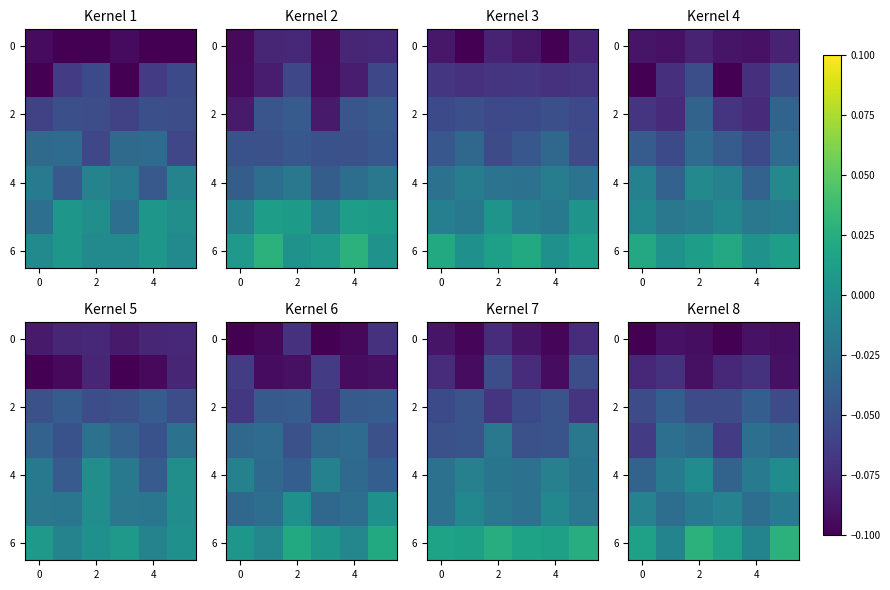

At which category is the sum across all series the highest?

2